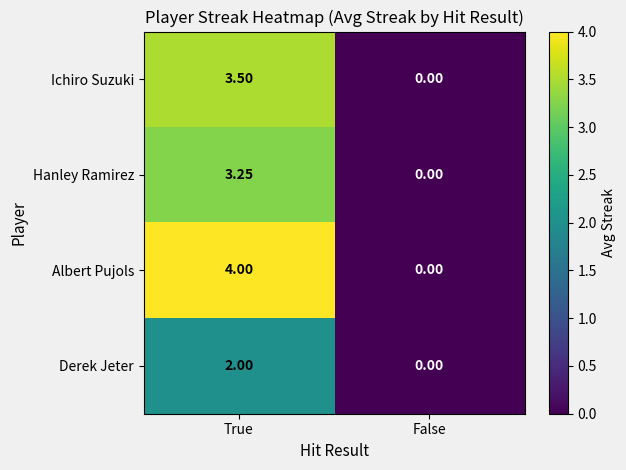

At True, list the series in order from smallest to largest.

Derek Jeter, Hanley Ramirez, Ichiro Suzuki, Albert Pujols